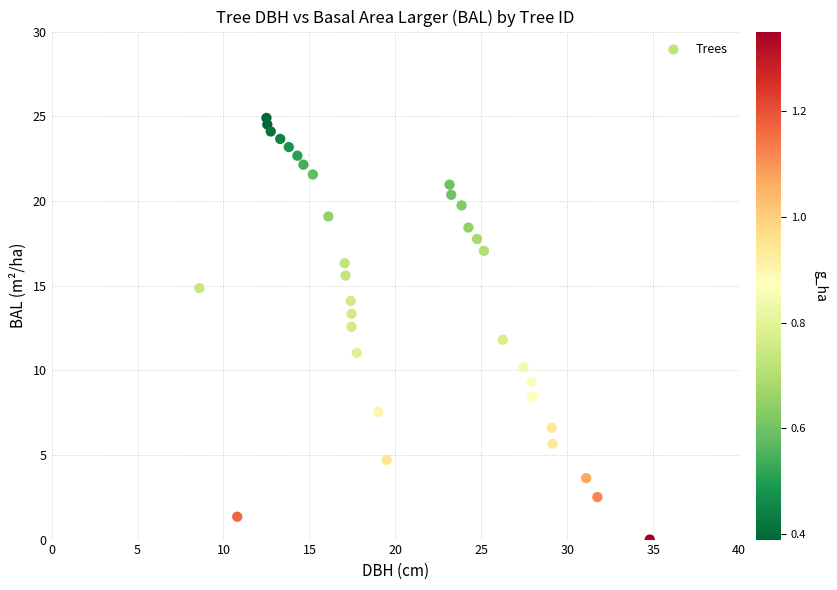

What is the range of Y values (max minus min)?

24.9